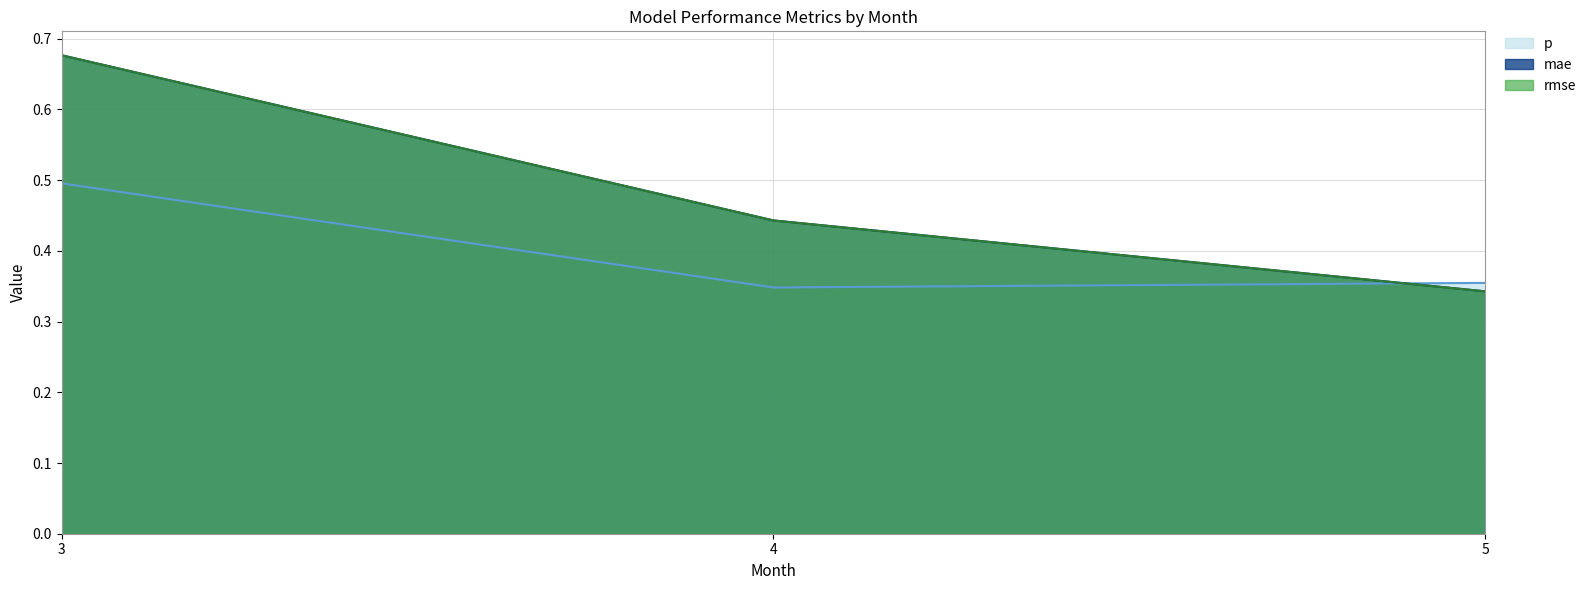

What is the spread (max minus min) of values at 3?

0.2